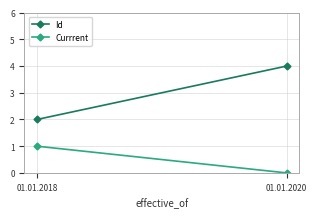

What is the difference between the maximum and minimum values in the Id series?

2